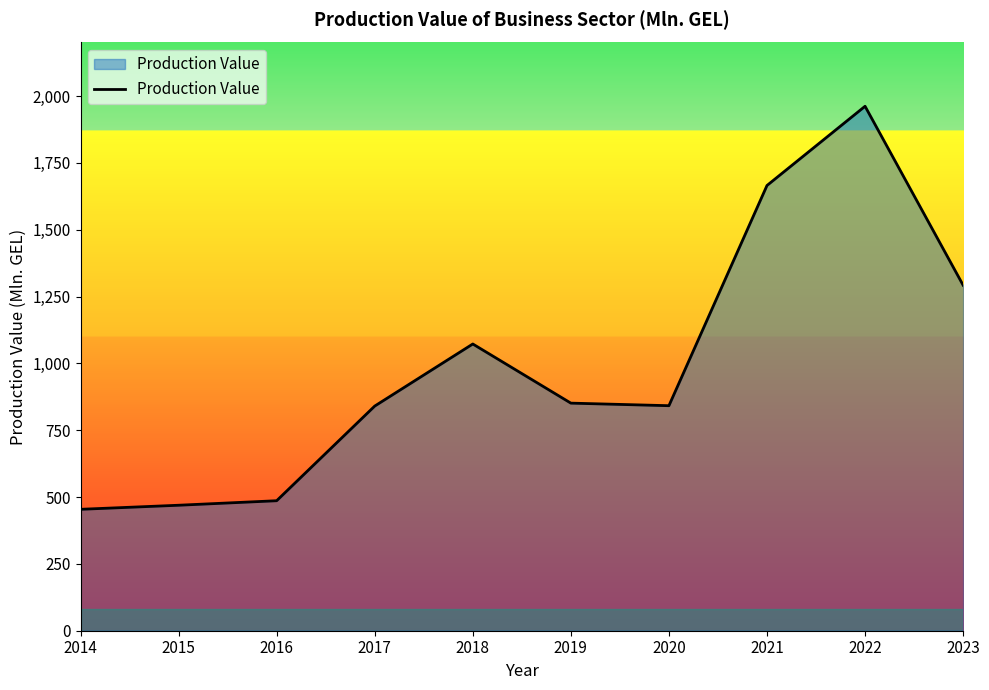

What is the sum of the values at 2018 and 2015?

1541.7